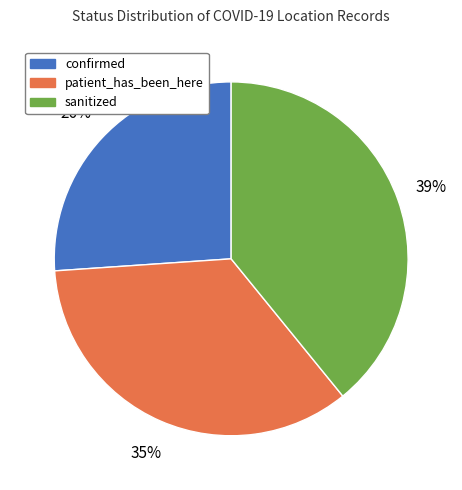

Is the sum of confirmed and patient_has_been_here greater than half?

Yes